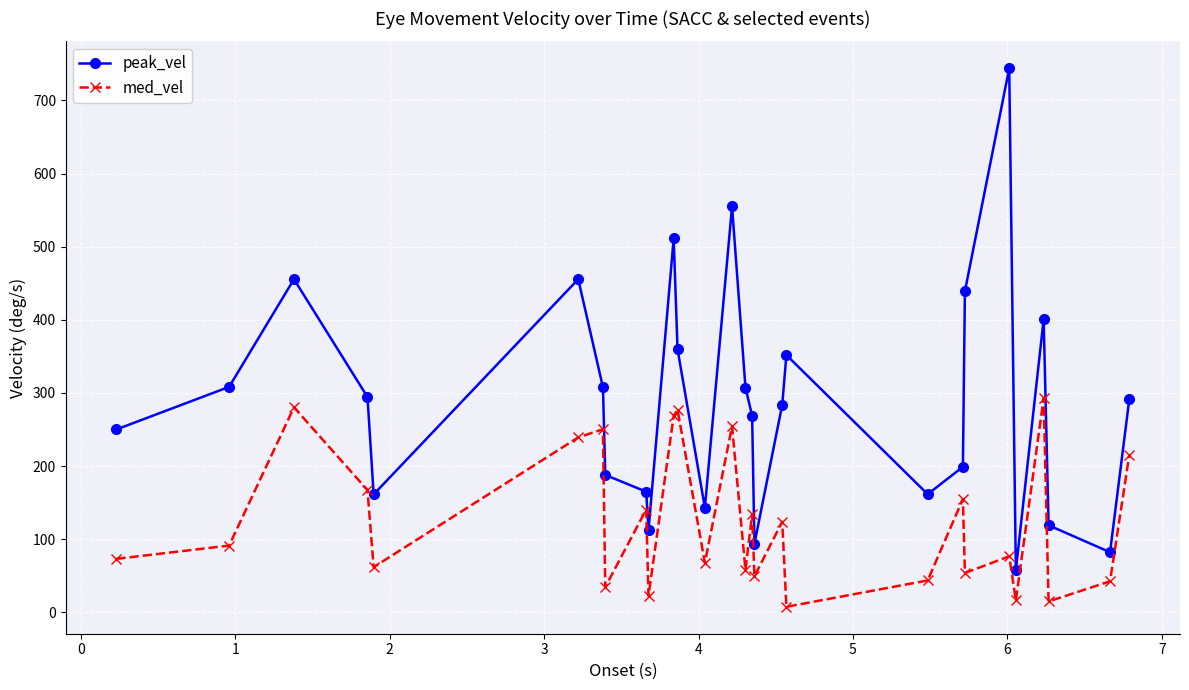

How many interior local peaks does the peak_vel series have?

7